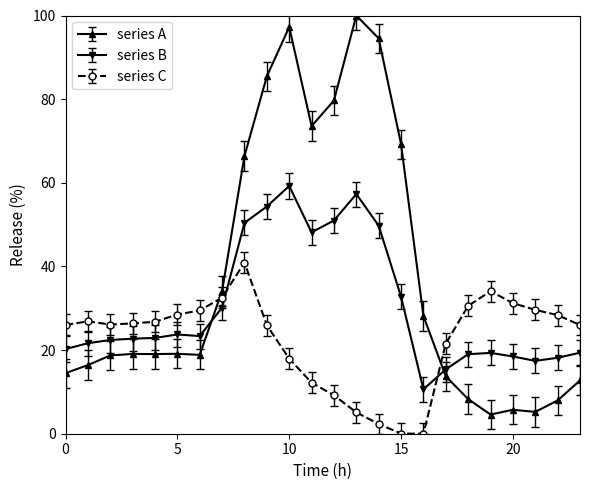

How many distinct data groups are displayed?

3